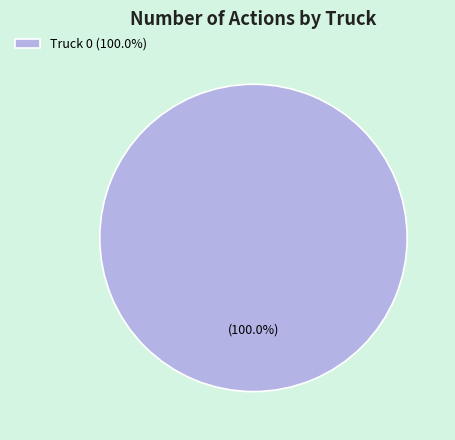

Rank the categories by value from lowest to highest.

Truck 0 (100.0%)